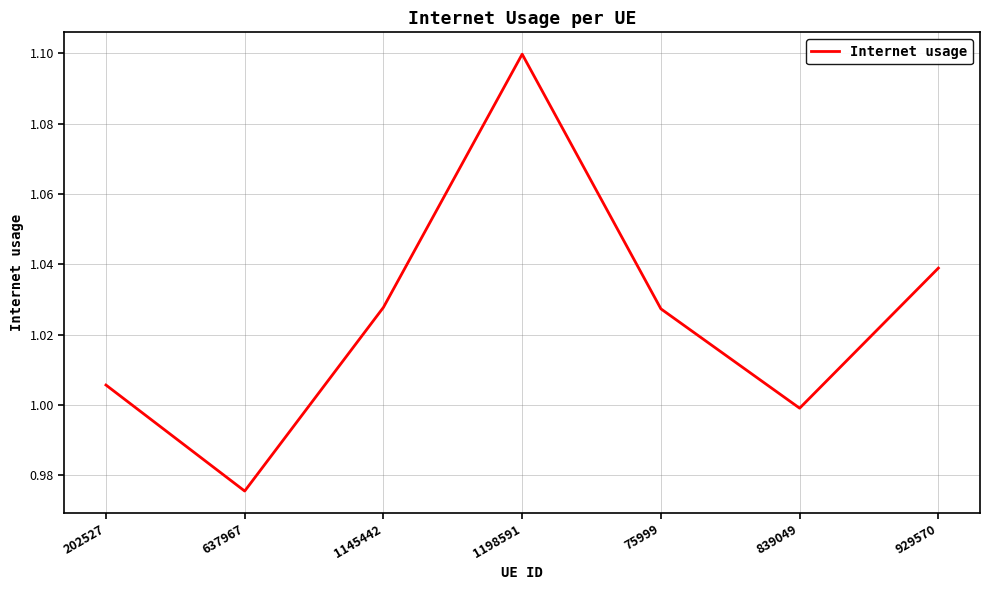

Between 1198591 and 1145442, which is larger?

1198591